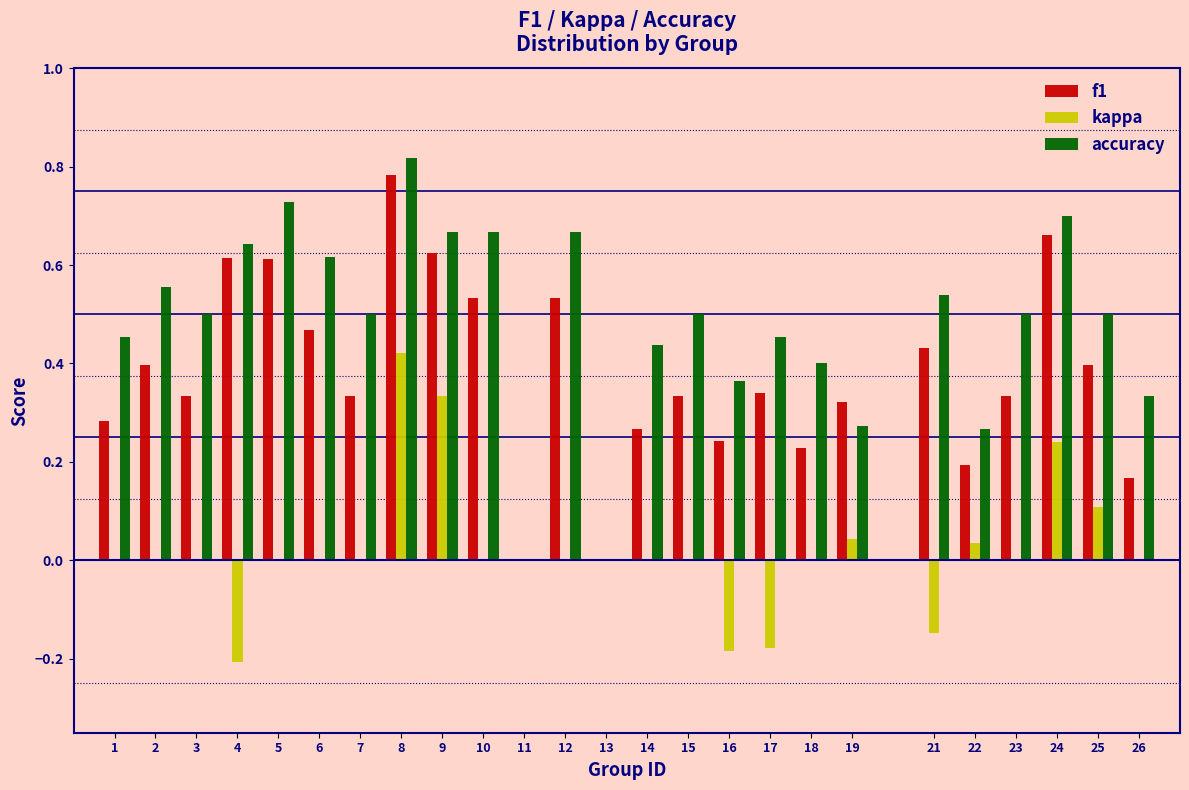

What is the sum of all f1 values?

9.4